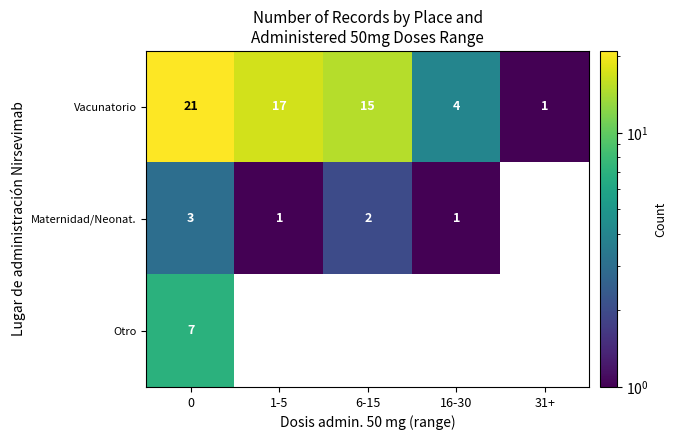

True or false: Maternidad/Neonat. has a value of 0.5 at 16-30.

False